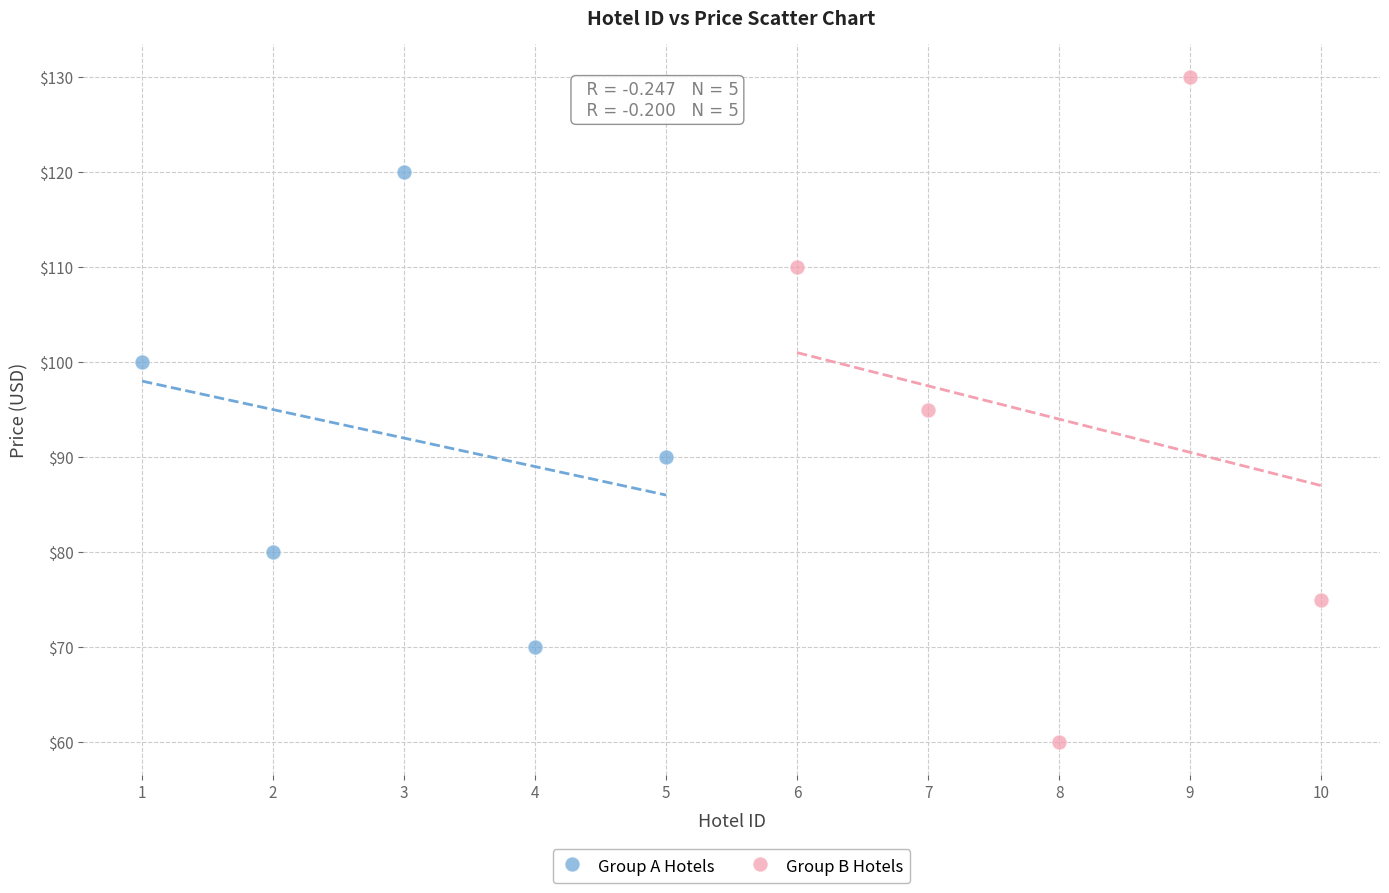

Which series reaches the maximum Y coordinate?

Group B Hotels